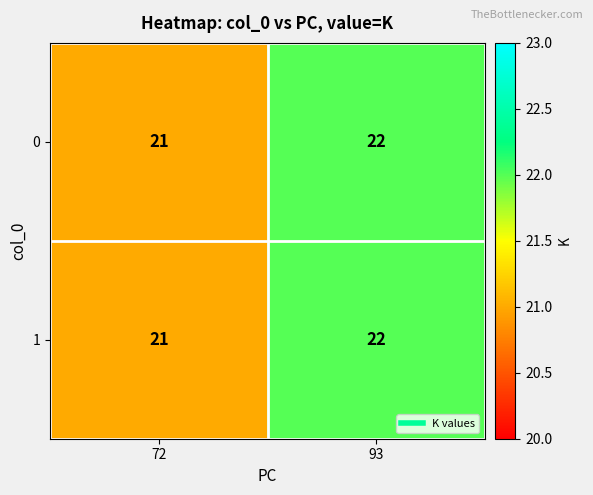

True or false: 1 has a value of 11 at 93.

False